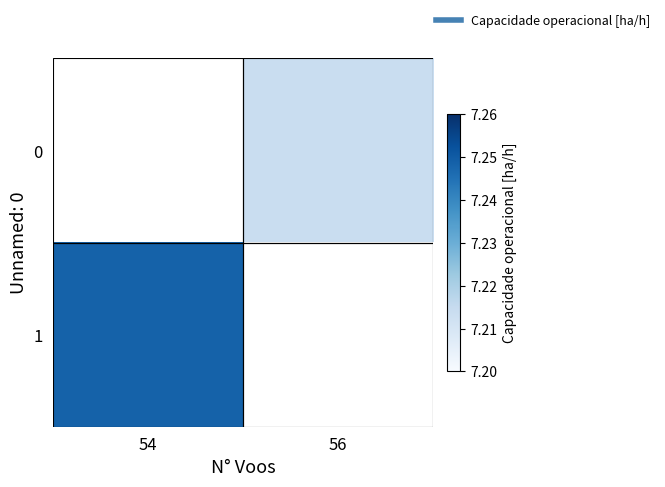

Rank the series by their average value, from lowest to highest.

0, 1